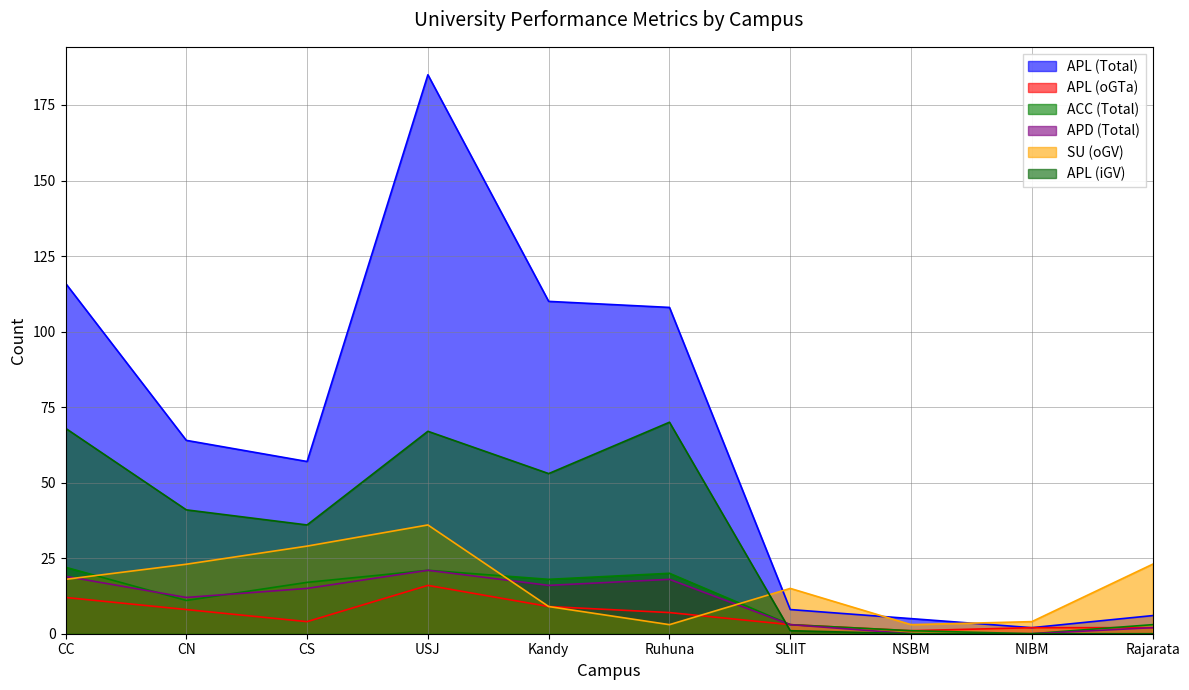

Which has a higher value, Ruhuna or CN?

Ruhuna